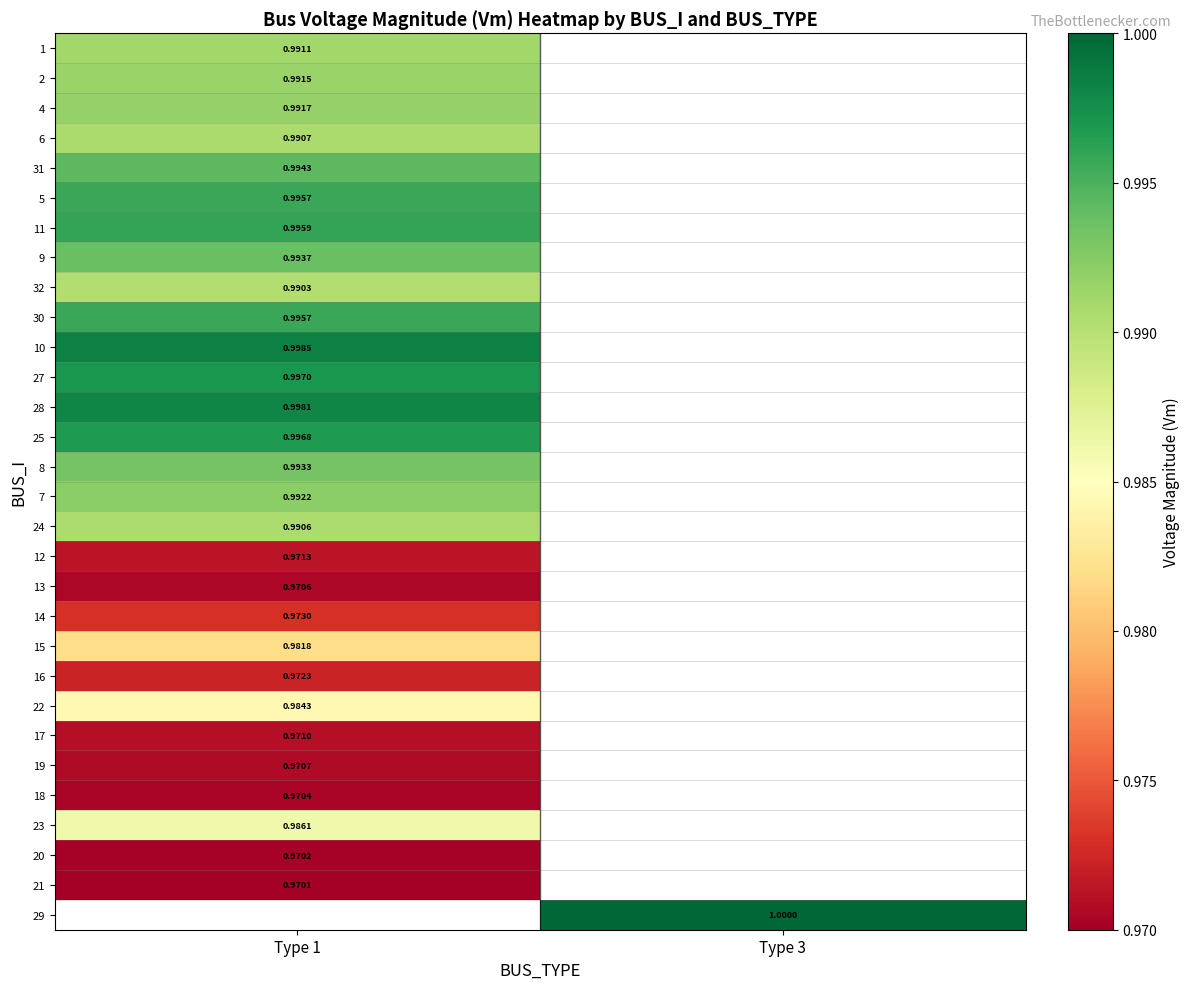

Is the value of 23 at Type 1 greater than the value of 18 at Type 1?

Yes